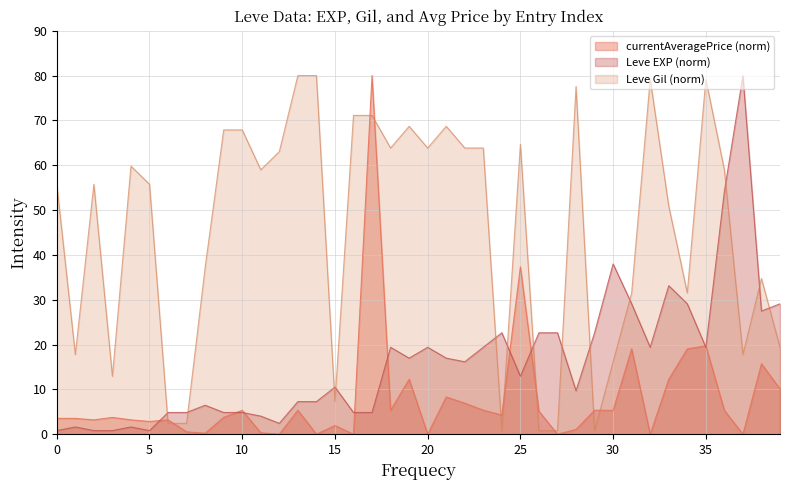

Which series has the largest total across all categories?

Leve Gil (norm)